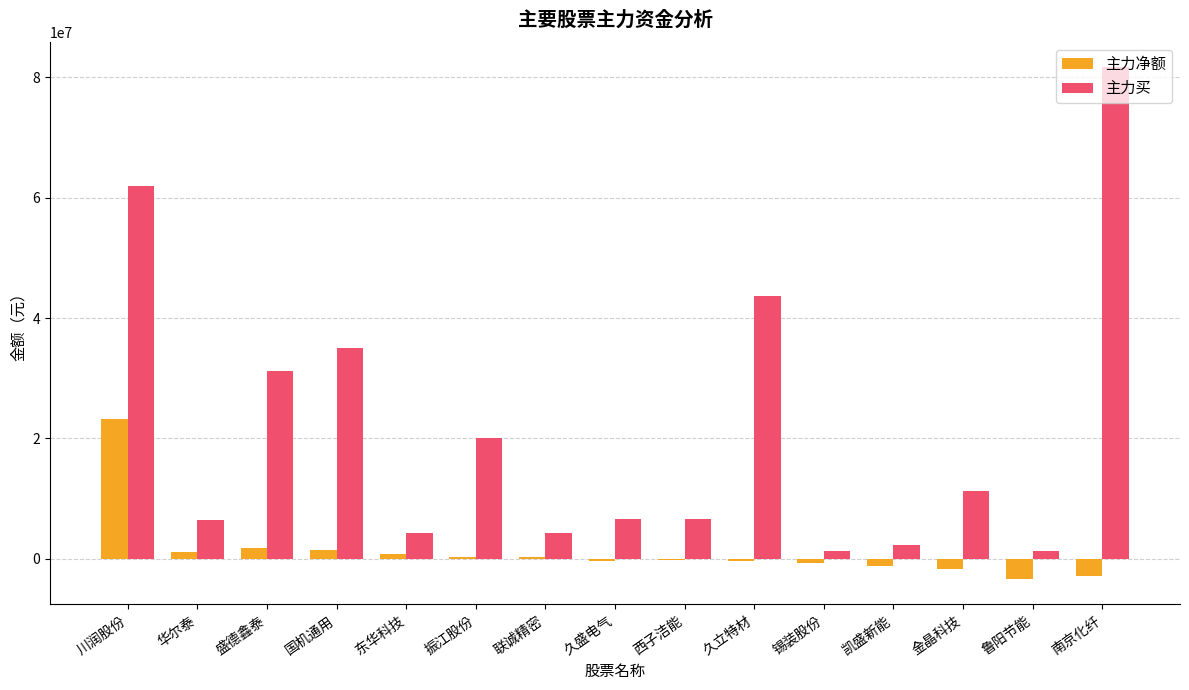

What is the sum of all 主力净额 values?

17767916